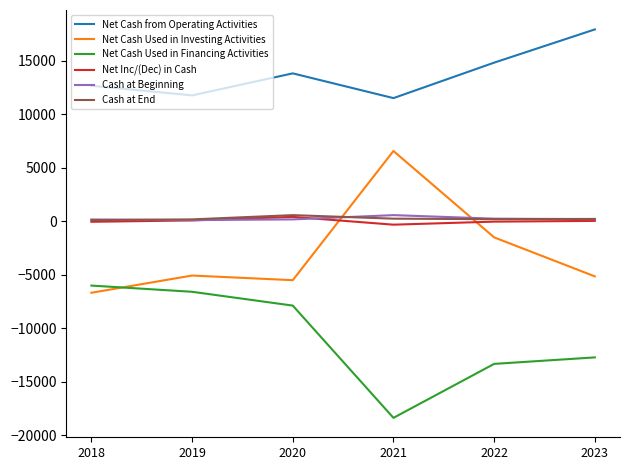

At which label does Net Cash from Operating Activities first exceed 13806?

2020